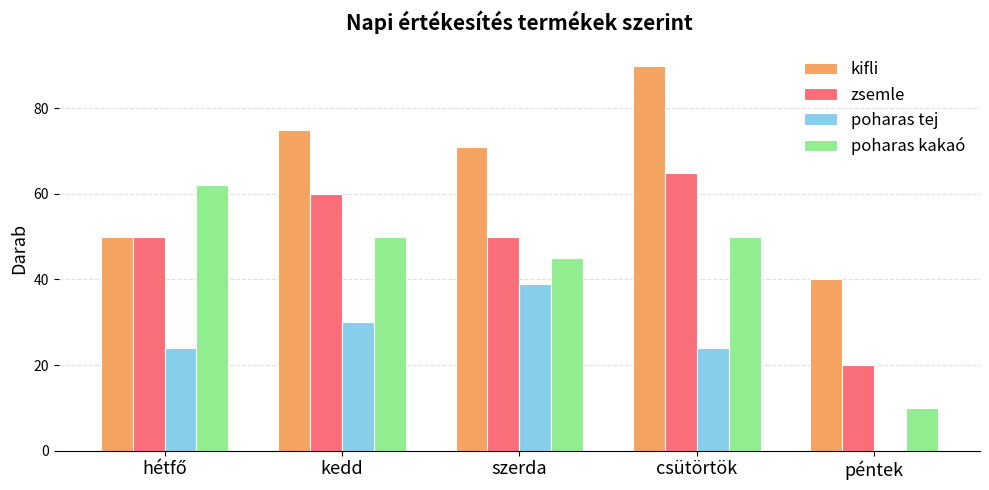

At which label does kifli first exceed 71?

kedd